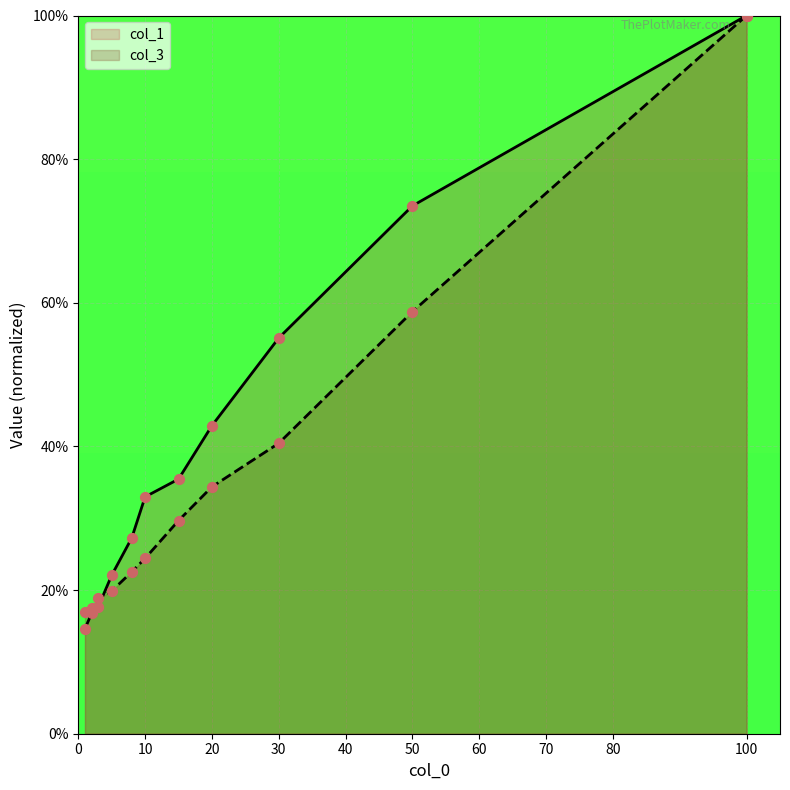

At which category is the sum across all series the highest?

100